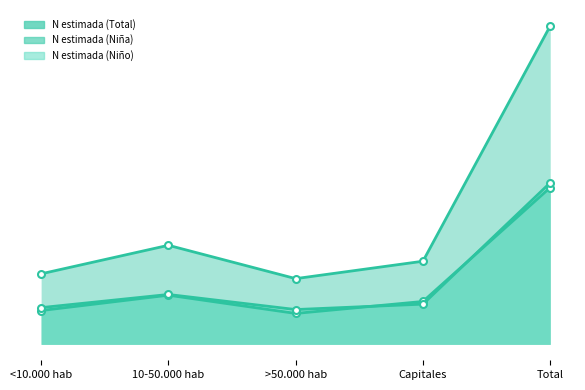

Is it true that N estimada (Niño) equals 32247 at Capitales?

False